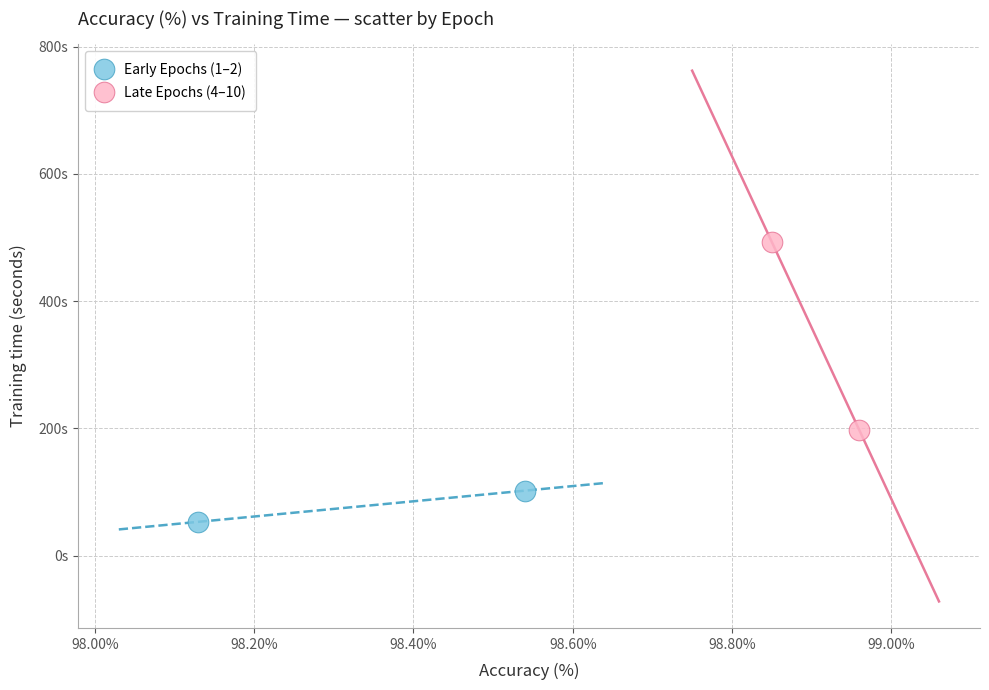

What are all the series names shown in the legend?

Early Epochs (1–2), Late Epochs (4–10)